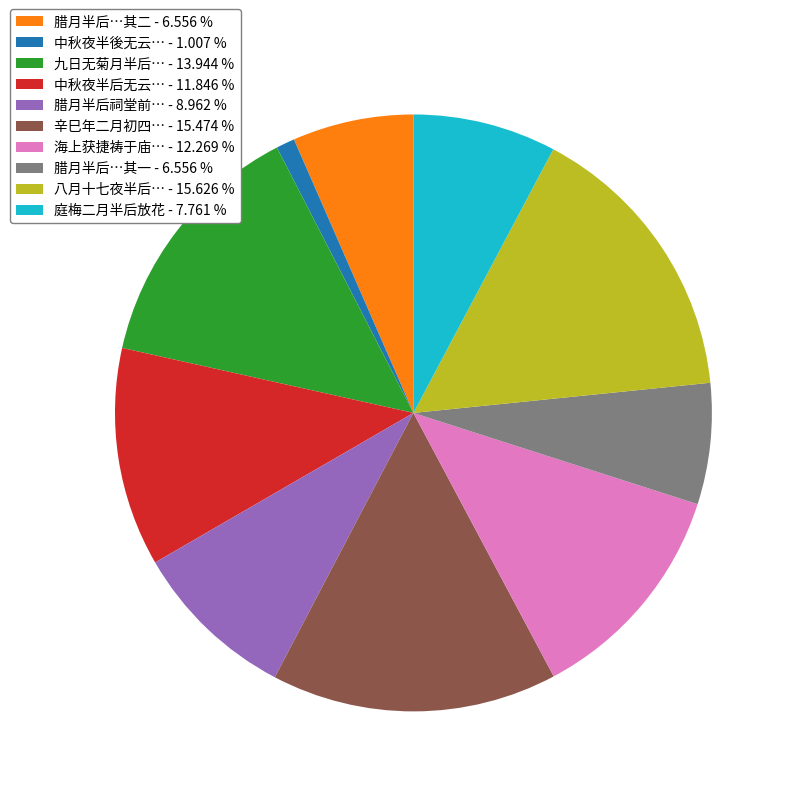

How many slices are in this pie chart?

10